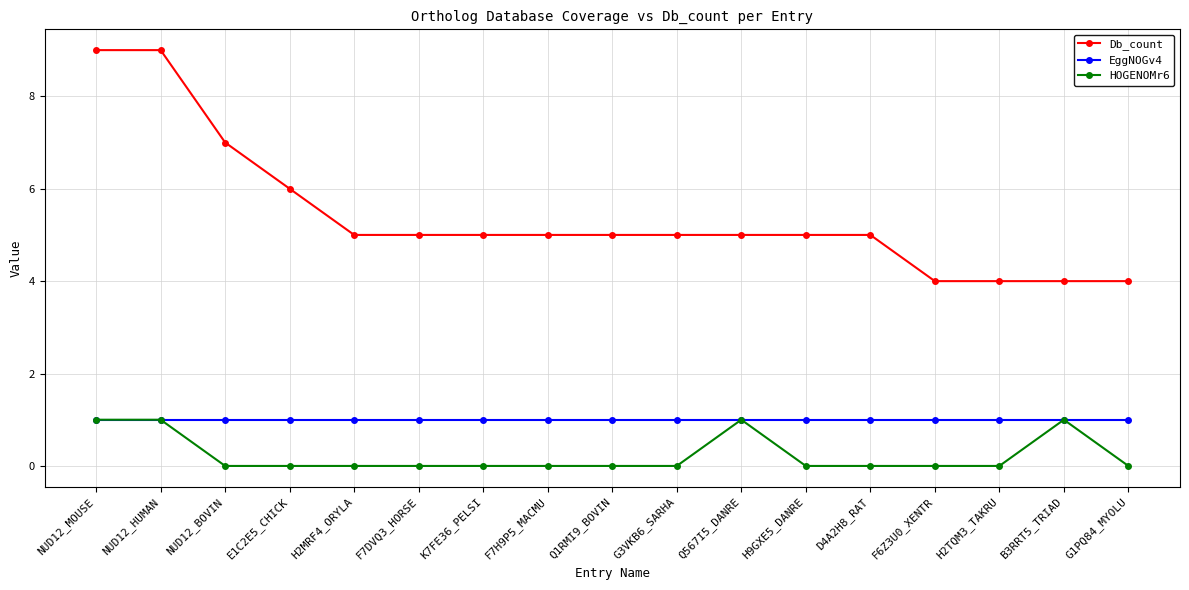

What is the difference between the Db_count values at H9GXE5_DANRE and NUD12_HUMAN?

4